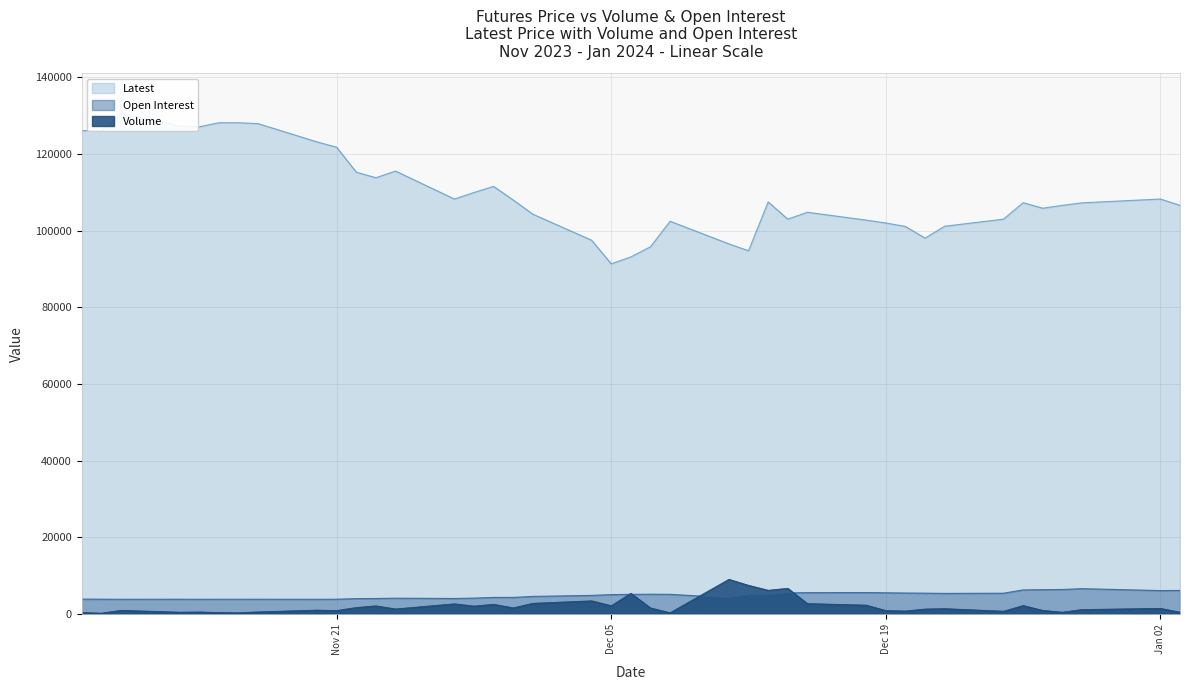

How many intersections are there between Open Interest and Volume?

4